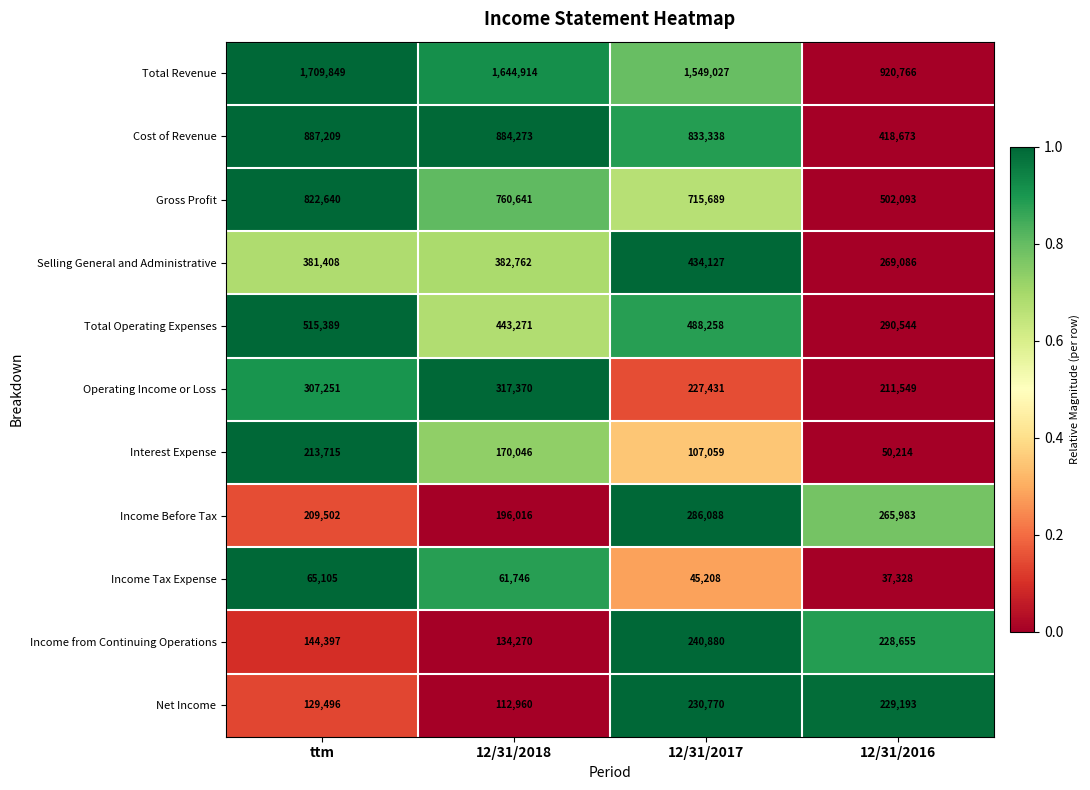

At which category is the sum across all series the highest?

ttm